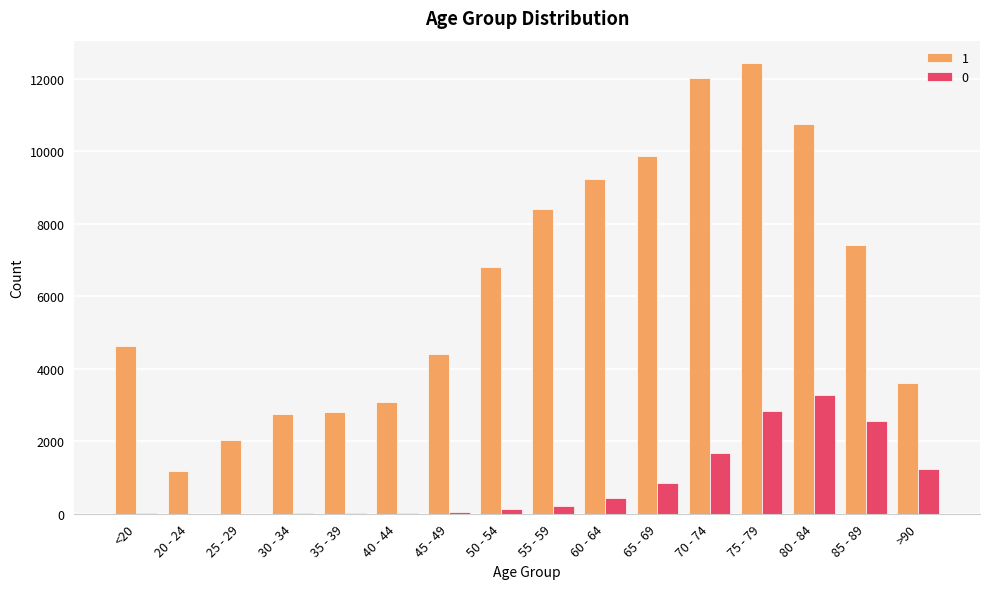

Is the value of 1 at 55 - 59 greater than the value of 0 at 85 - 89?

Yes